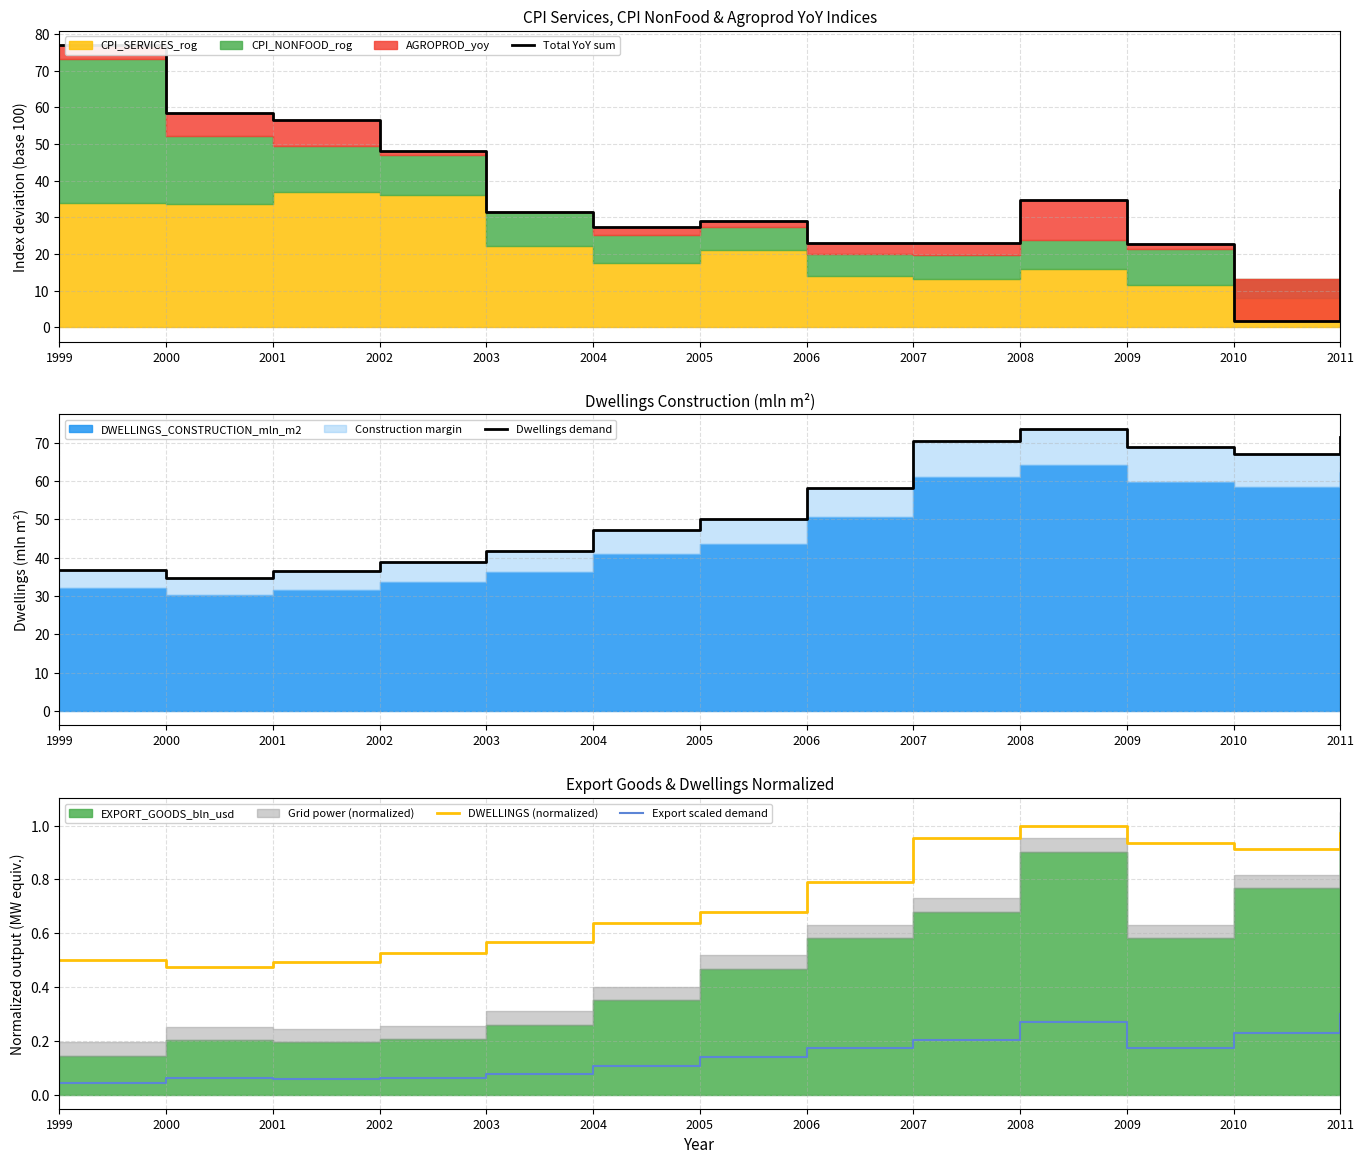

Where is the first local maximum for Total YoY sum?

2005